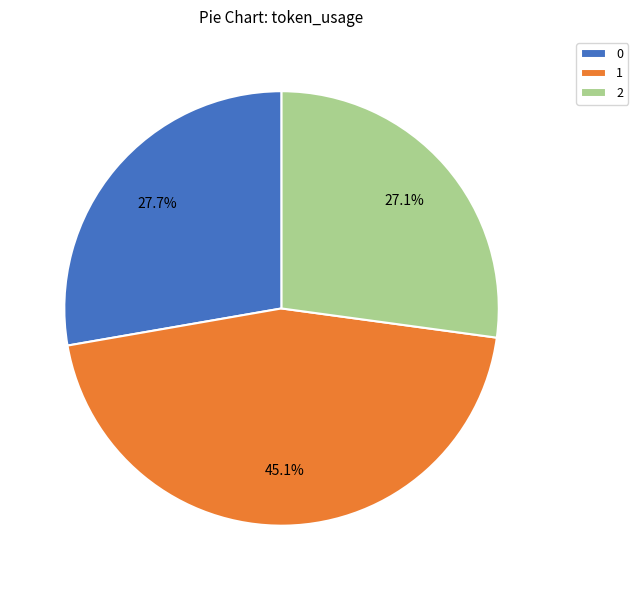

Combined, what portion of the pie is 0 and 2?

54.9%